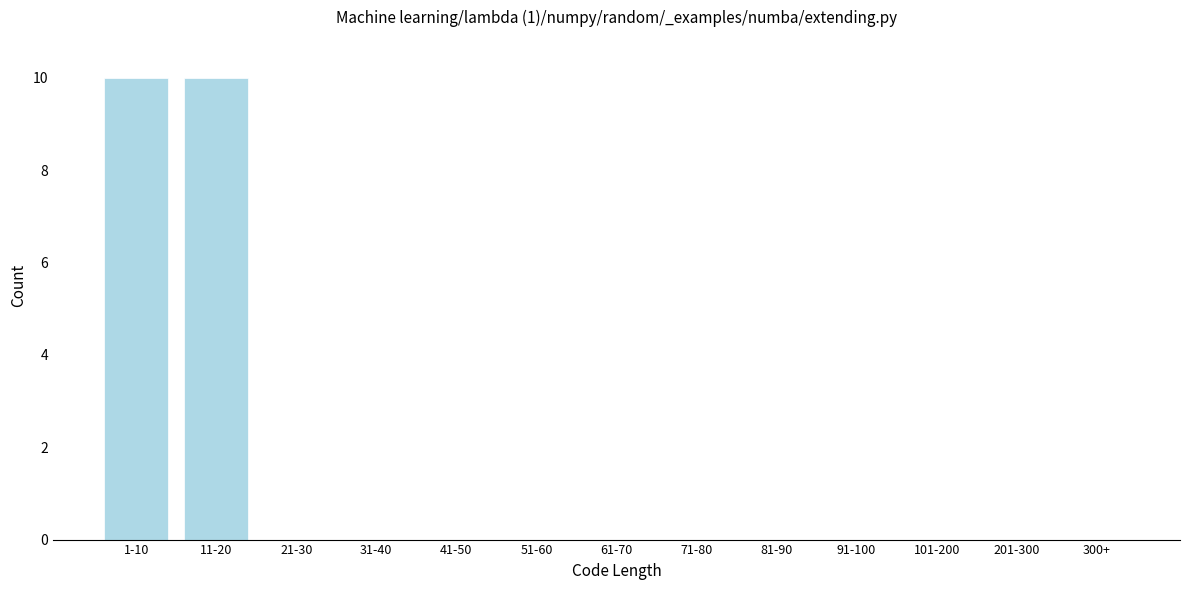

Reading left to right, transcribe all the data shown in this chart.

1-10=10	11-20=10	21-30=0	31-40=0	41-50=0	51-60=0	61-70=0	71-80=0	81-90=0	91-100=0	101-200=0	201-300=0	300+=0